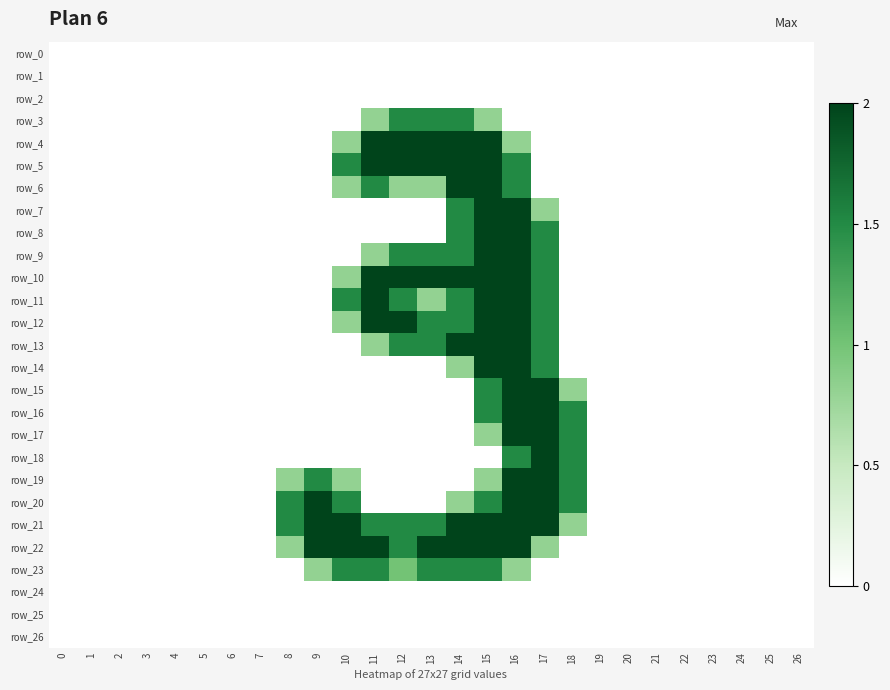

Which series has the largest total across all categories?

row_21